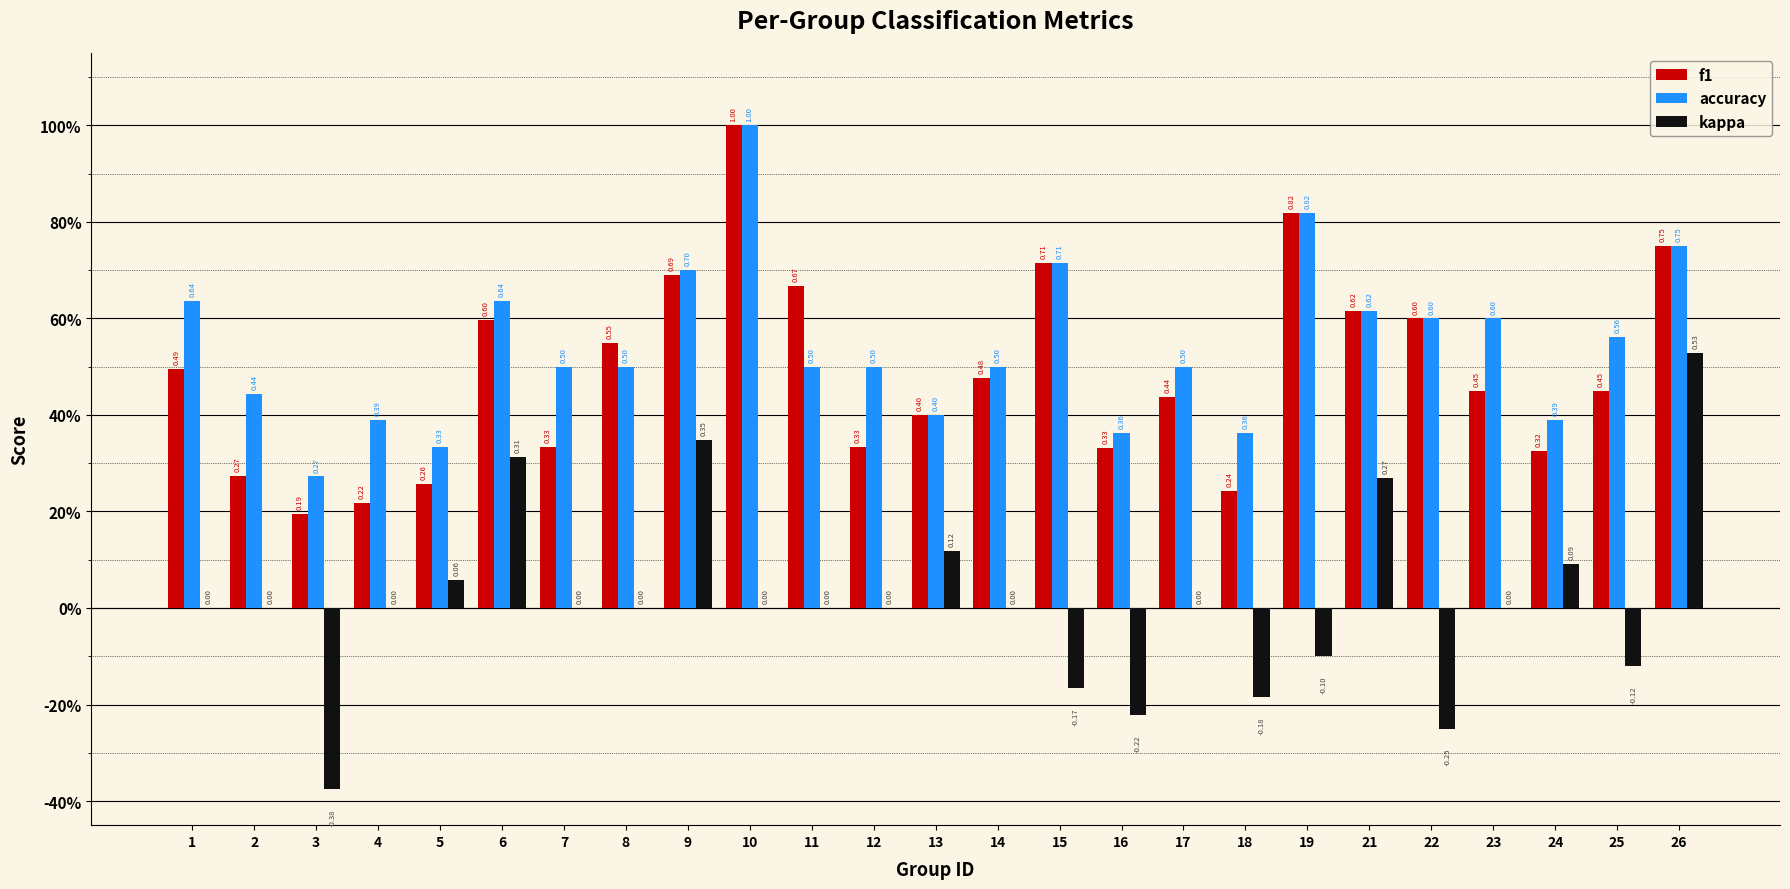

What are all the series names shown in the legend?

f1, accuracy, kappa